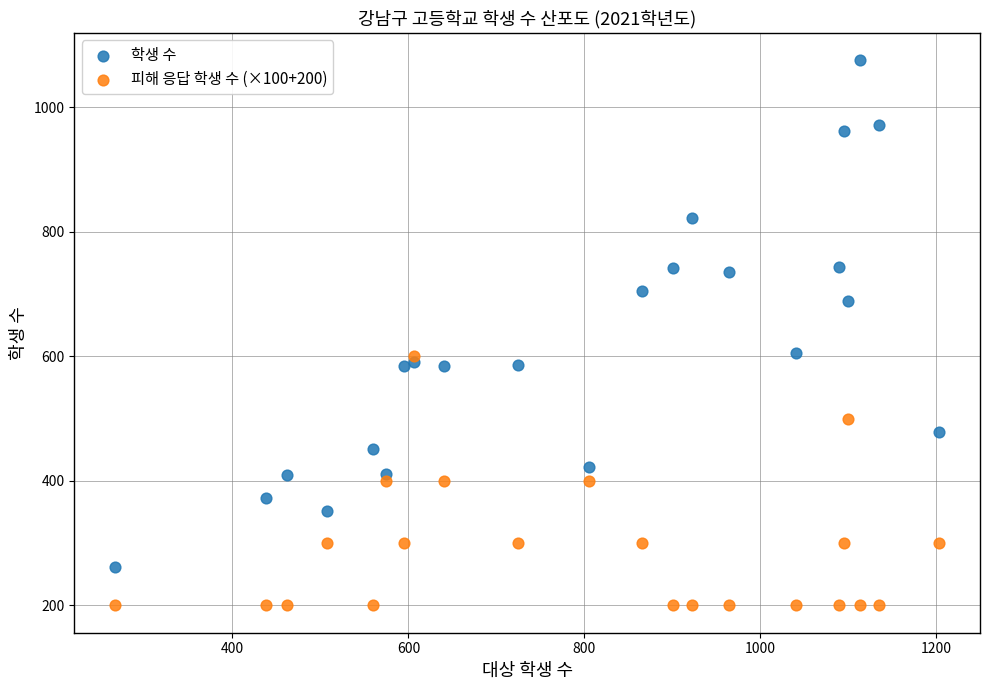

In the 학생 수 series, what Y value is closest to 668?

689